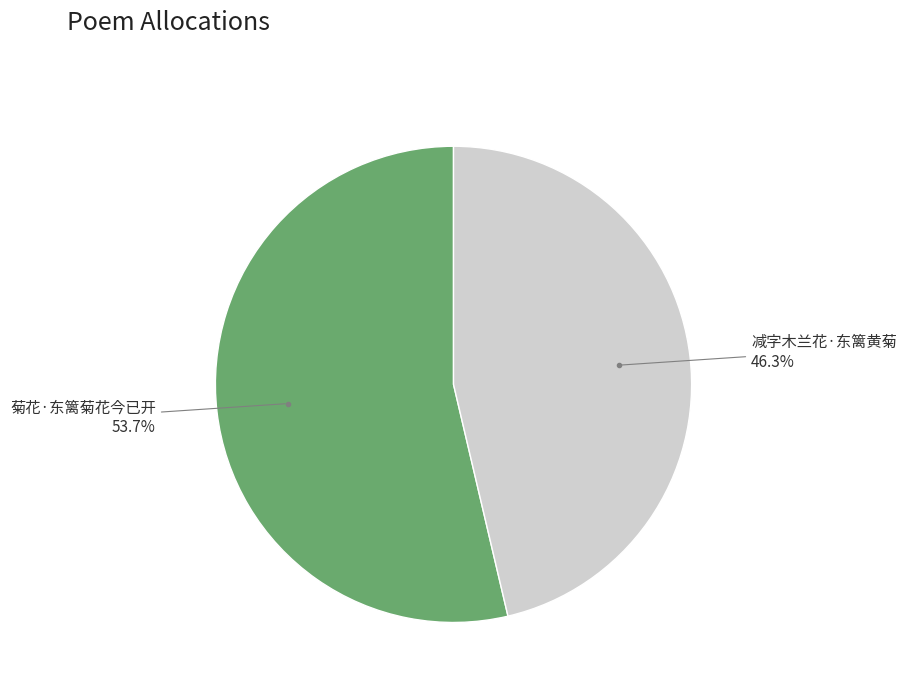

Count the number of slices in the pie.

2